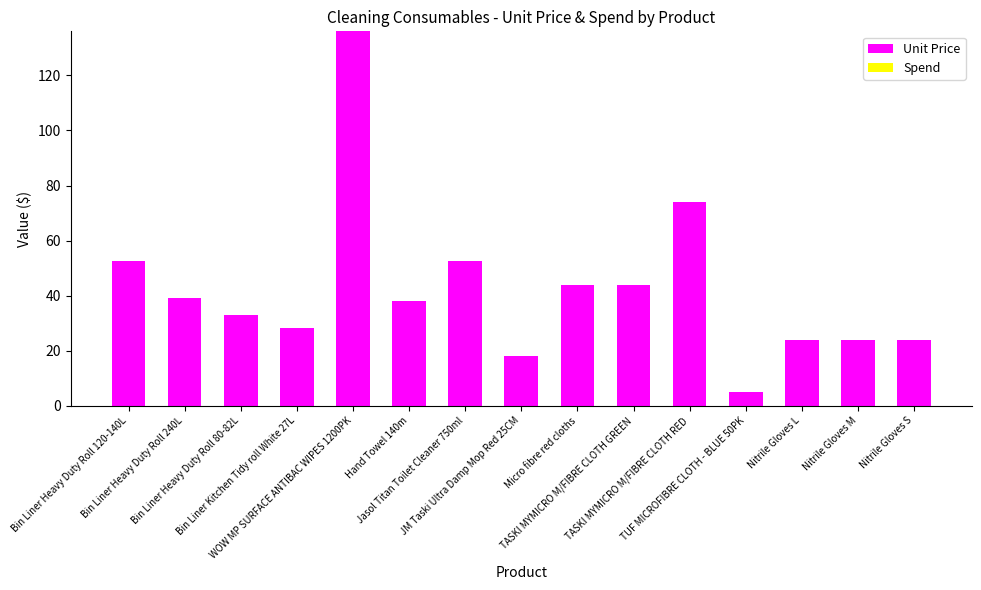

What is the value of the 11th bar from the left?

74.0